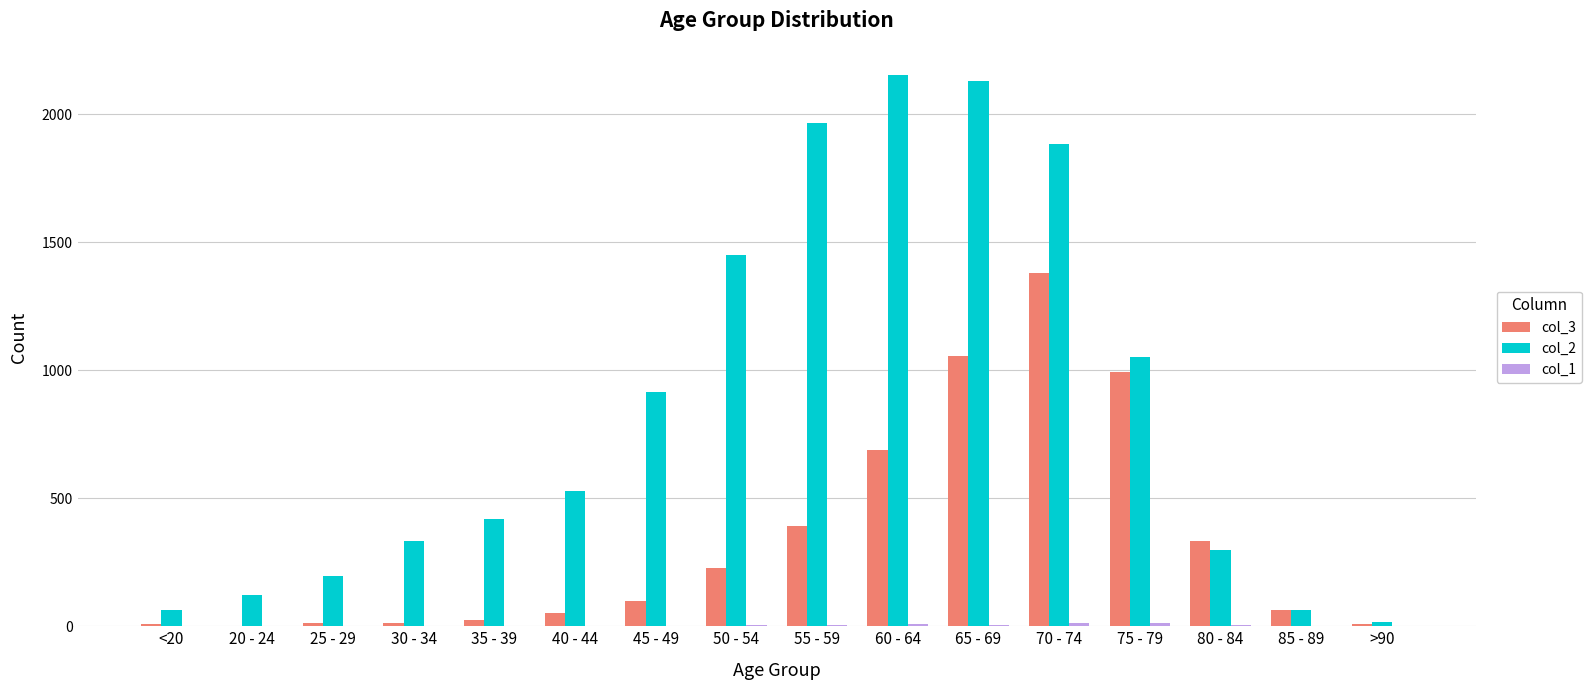

Which category has the highest value in the col_3 series?

70 - 74